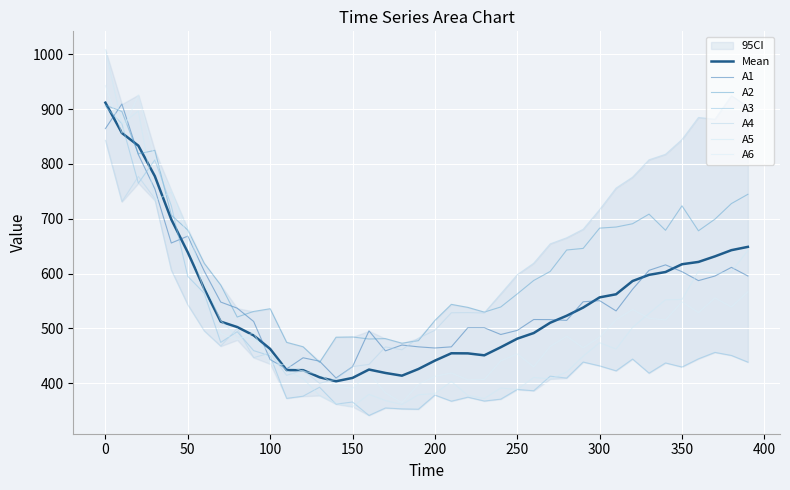

What are all the series names shown in the legend?

A1, A2, A3, A4, A5, A6